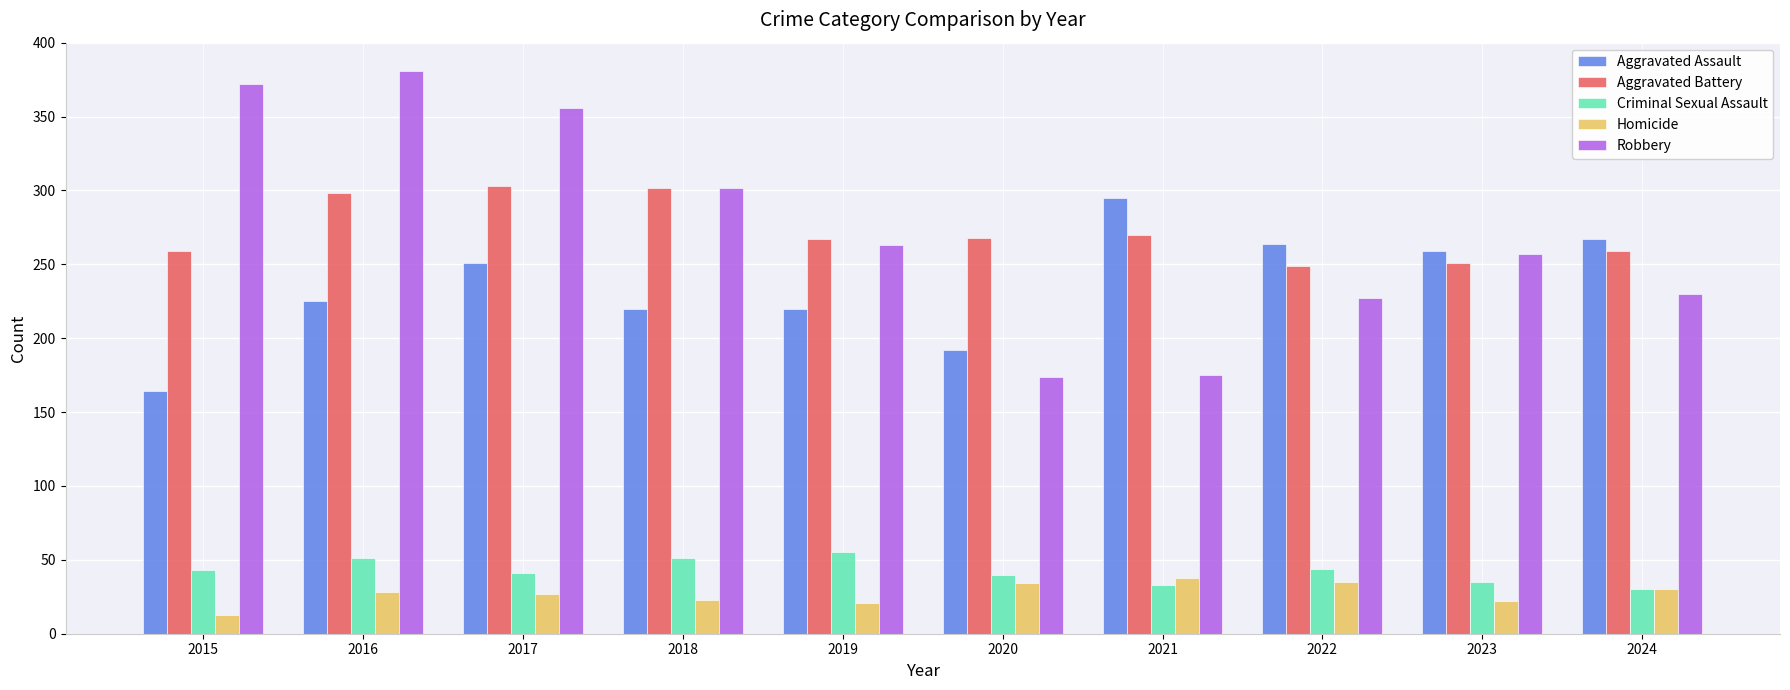

What is the minimum value for Homicide?

13